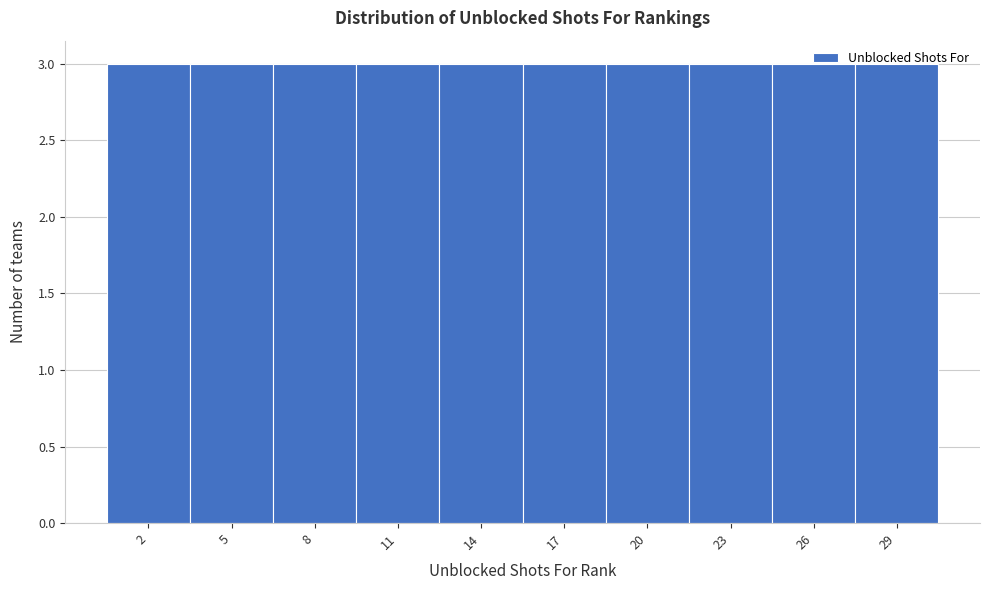

Reading left to right, list every bar in this chart as the range it spans on the x-axis followed by its height. The values are not printed on the chart, so give them approximately, as read against the axis.

0.5 to 3.5: 3
3.5 to 6.5: 3
6.5 to 9.5: 3
9.5 to 12.5: 3
12.5 to 15.5: 3
15.5 to 18.5: 3
18.5 to 21.5: 3
21.5 to 24.5: 3
24.5 to 27.5: 3
27.5 to 30.5: 3